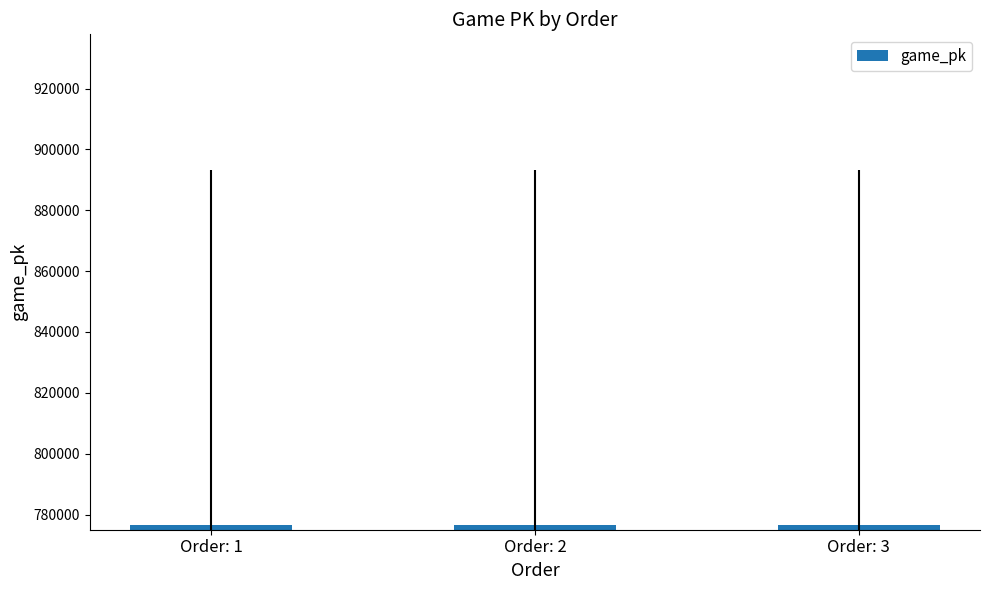

What is the ratio of the value at Order: 3 to the value at Order: 1?

1.0